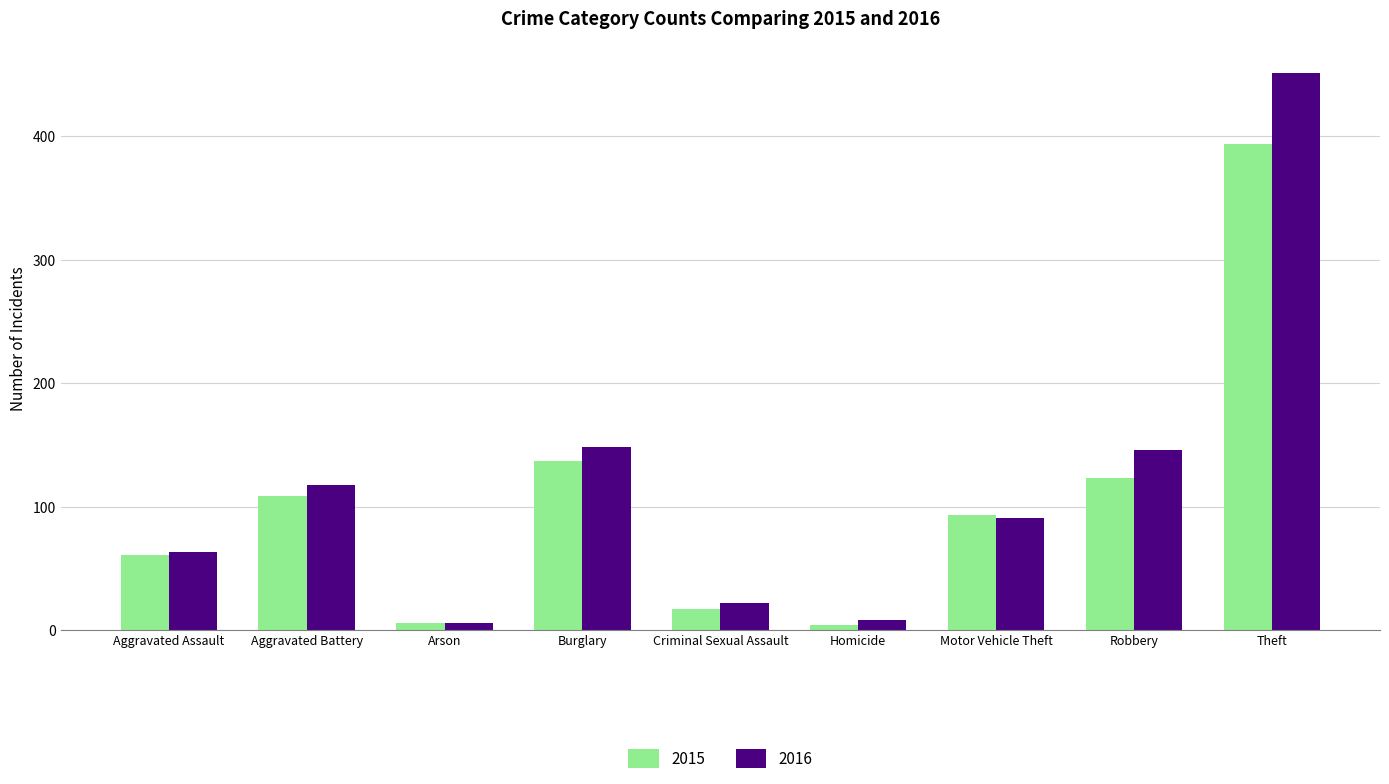

Which category has the highest value in the 2015 series?

Theft